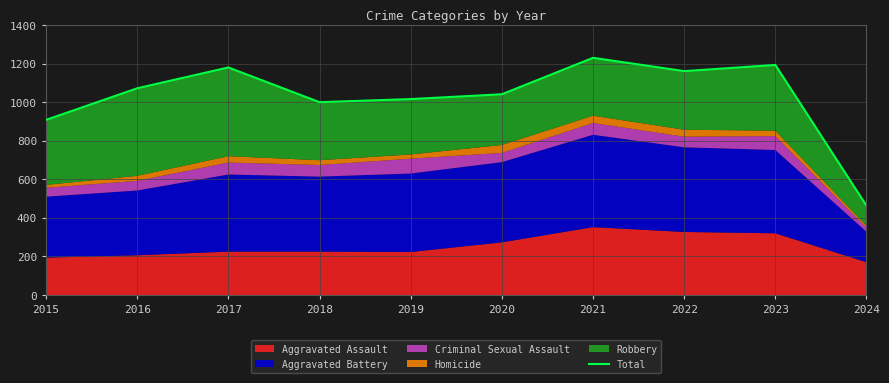

Where is the first local maximum?

2017